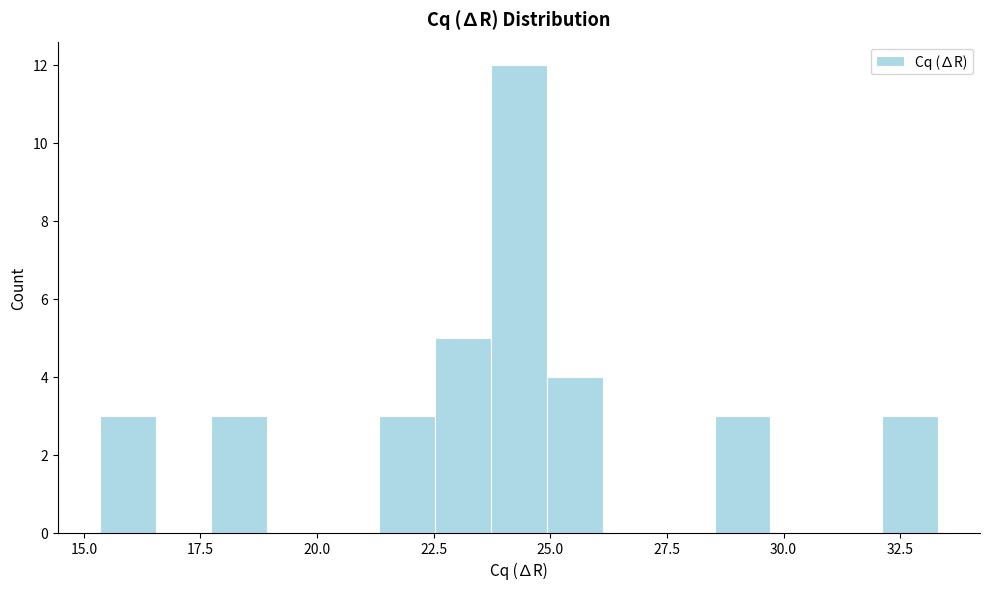

Read against the x-axis, roughly where is the centre of the tallest bar?

24.5